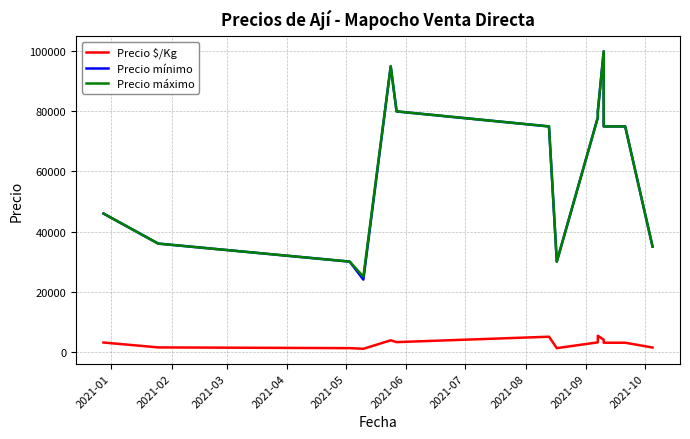

Reading left to right, what are all the values shown in this chart?

Precio $/Kg: 3067	1440	1200	982	3800	3200	5000	1200	3120	5333	4000	3000	3000	1400
Precio mínimo: 46000	36000	30000	24000	95000	80000	75000	30000	78000	80000	100000	75000	75000	35000
Precio máximo: 46000	36000	30000	25000	95000	80000	75000	30000	78000	80000	100000	75000	75000	35000